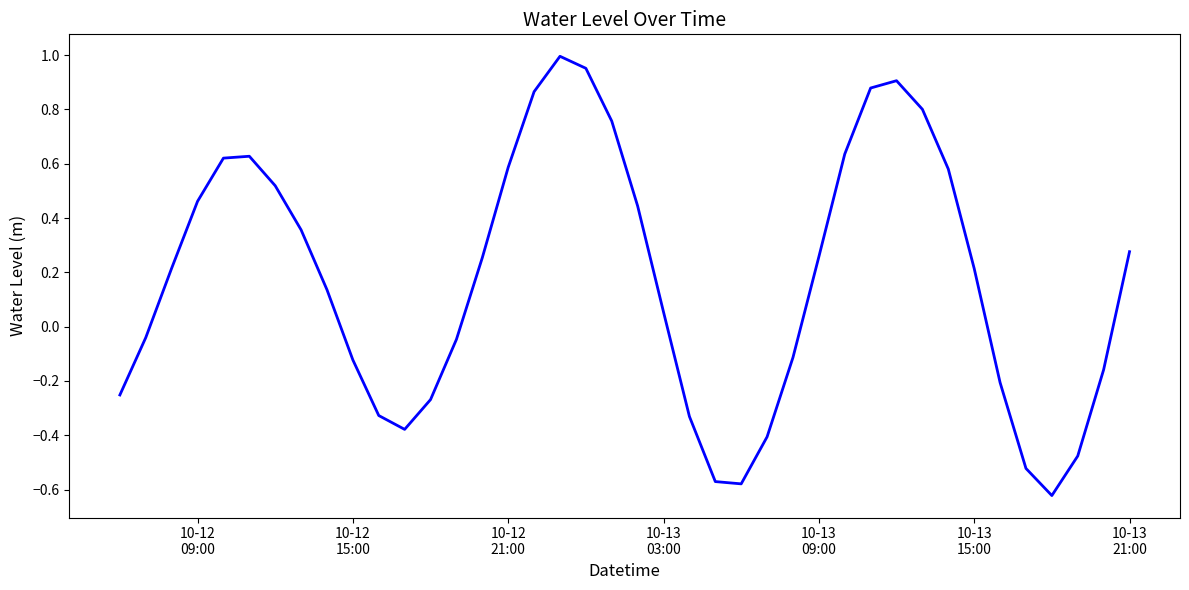

What is the value of the 24th point from the left?

-0.6